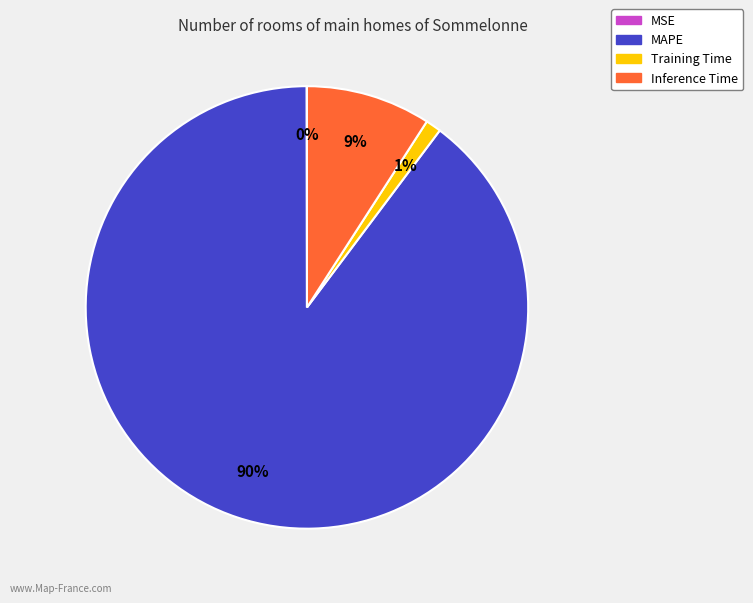

What percentage is the Training Time slice, to the nearest percent?

1%